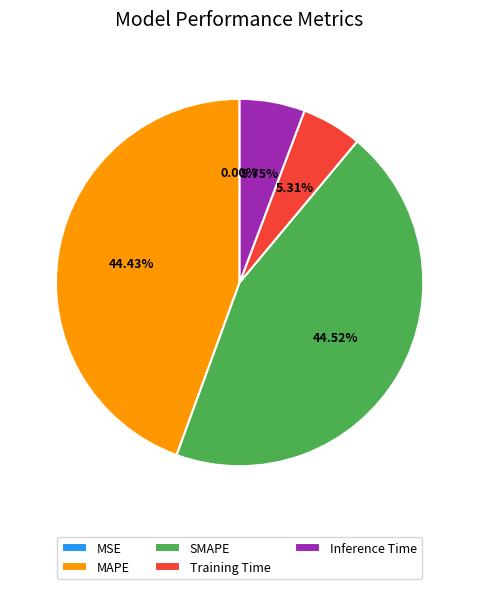

Is it true that SMAPE is 31% of the pie?

False